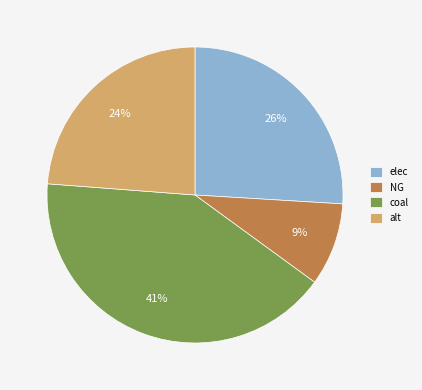

What is the ratio of the value at NG to the value at alt?

0.4